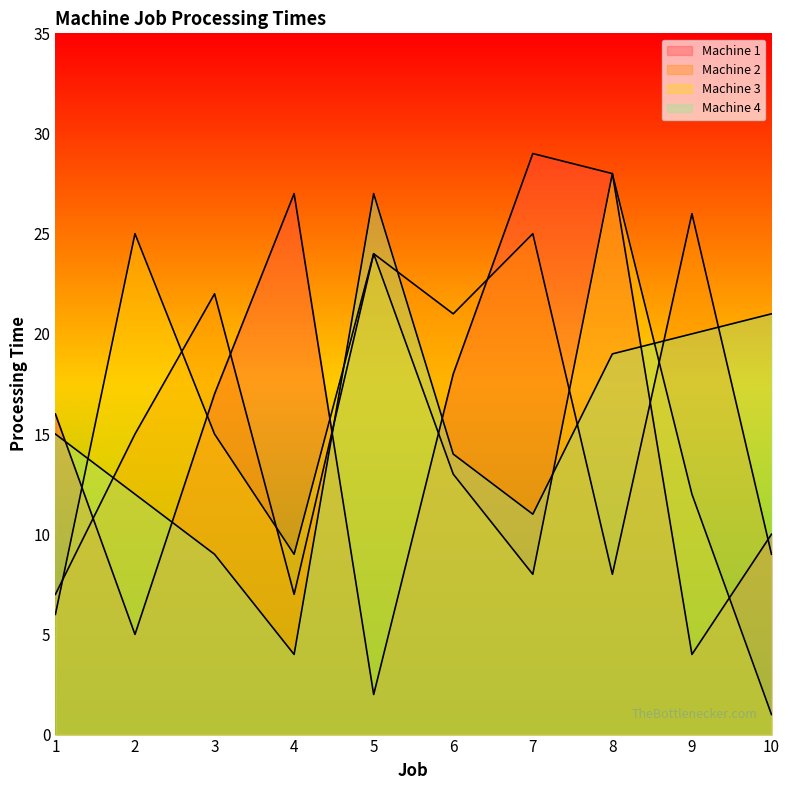

What is the value of the Machine 4 point at the 4th from the left?

4